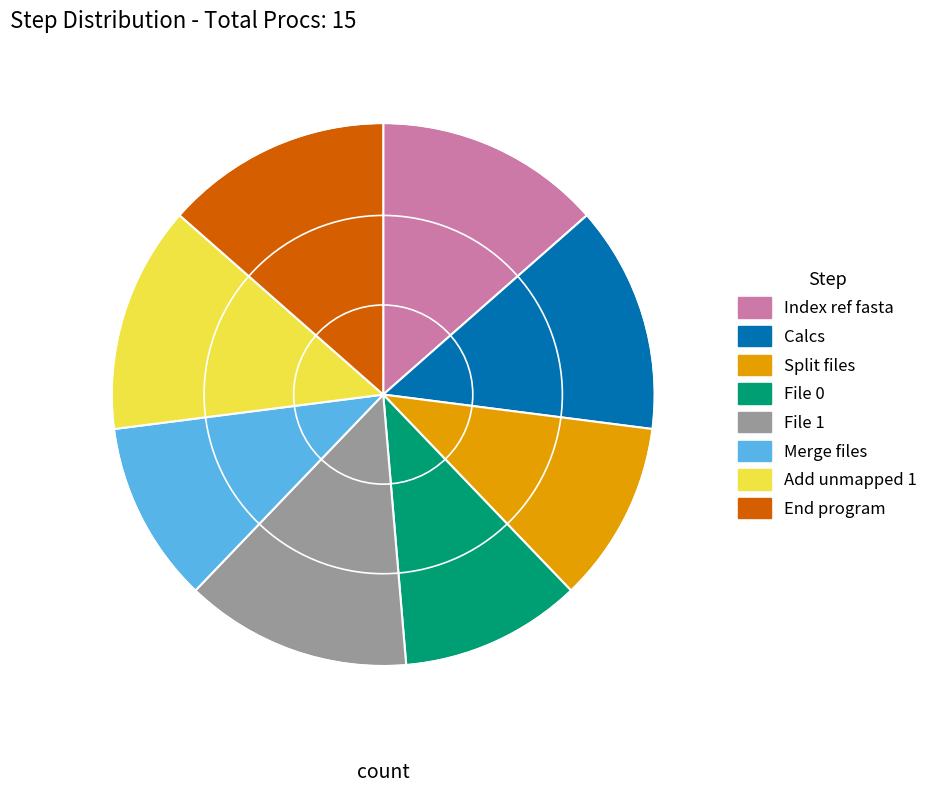

Does File 1 account for over 50% of the chart?

No